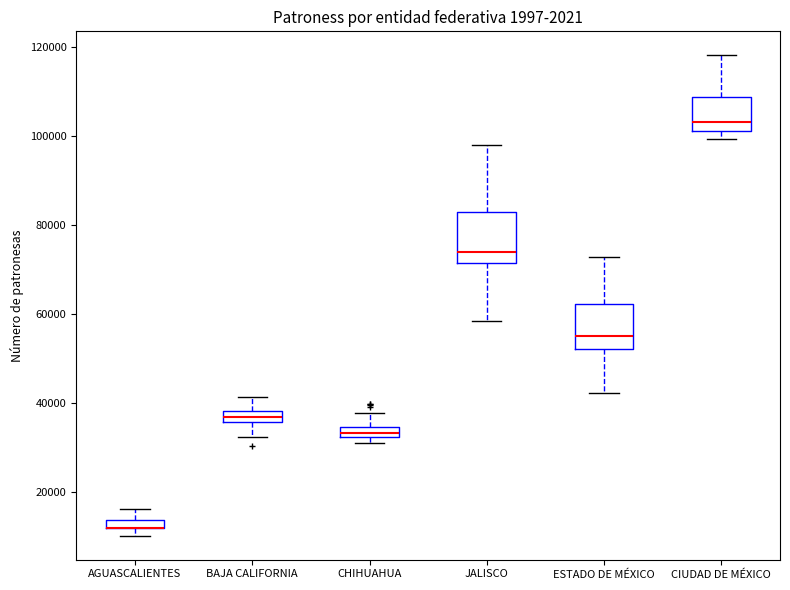

Where is the lower edge of the box for CHIHUAHUA on the y-axis? The values are not printed on the chart, so give them approximately, as read against the axis.

32000